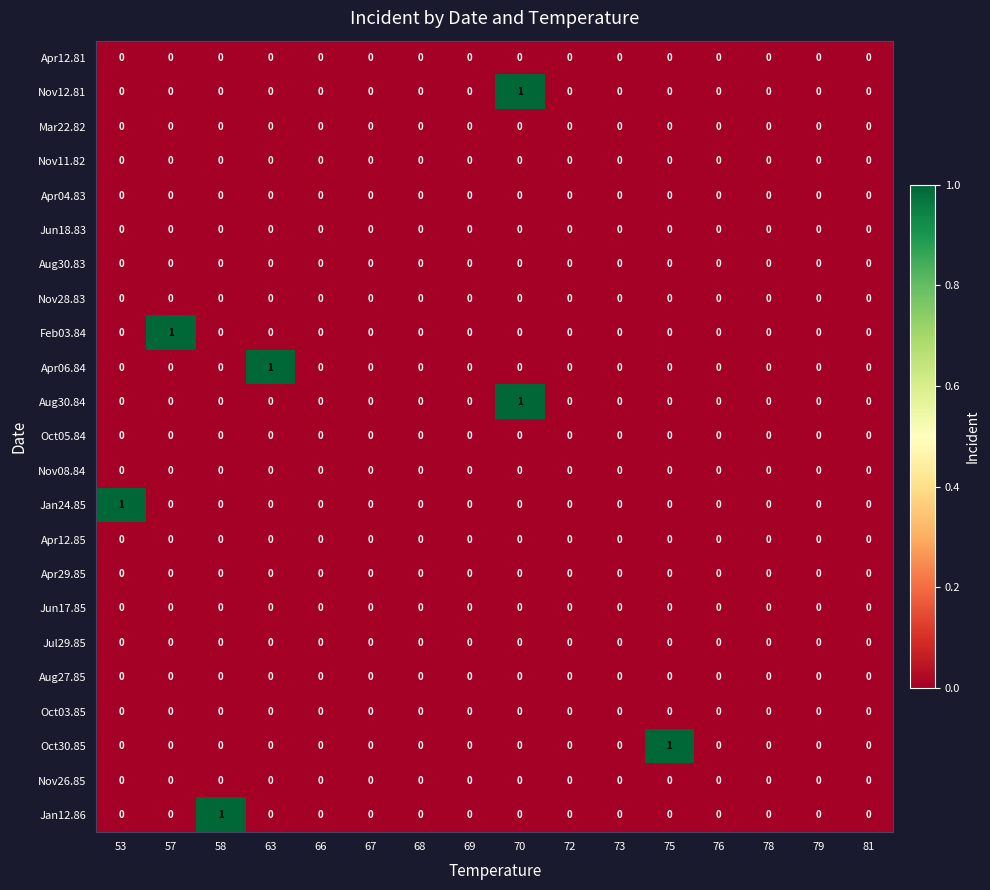

How many series are shown in this chart?

23